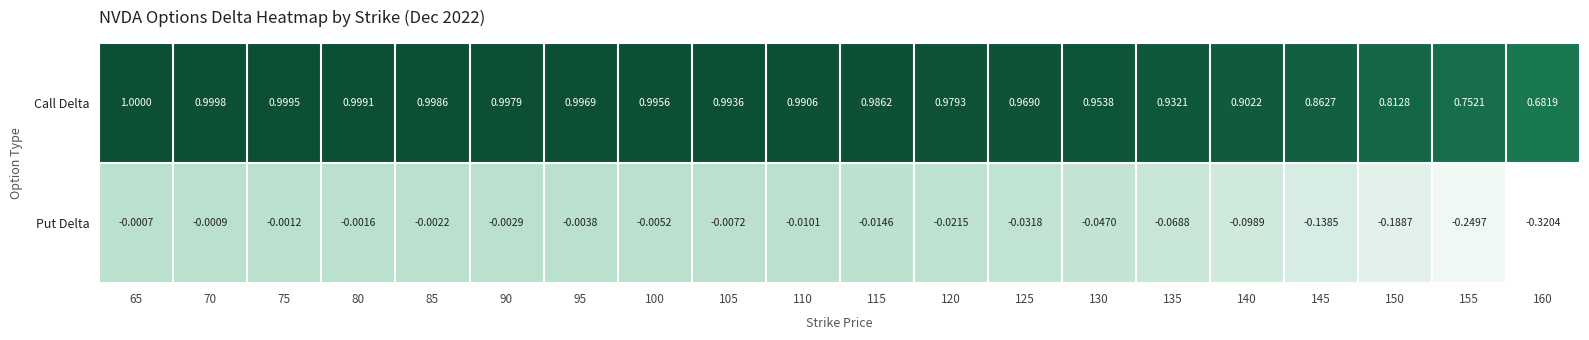

At 70, list the series in order from largest to smallest.

Call Delta, Put Delta